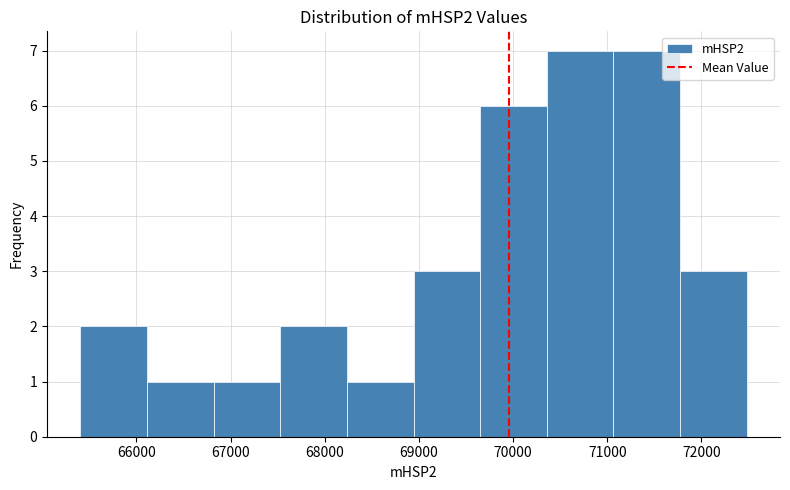

Reading left to right, list every bar in this chart as the range it spans on the x-axis followed by its height. Neither the bar edges nor the heights are printed on the chart, so give them approximately, as read against the axes.

65400 to 66100: 2
66100 to 66800: 1
66800 to 67500: 1
67500 to 68200: 2
68200 to 68900: 1
68900 to 69700: 3
69700 to 70400: 6
70400 to 71100: 7
71100 to 71800: 7
71800 to 72500: 3